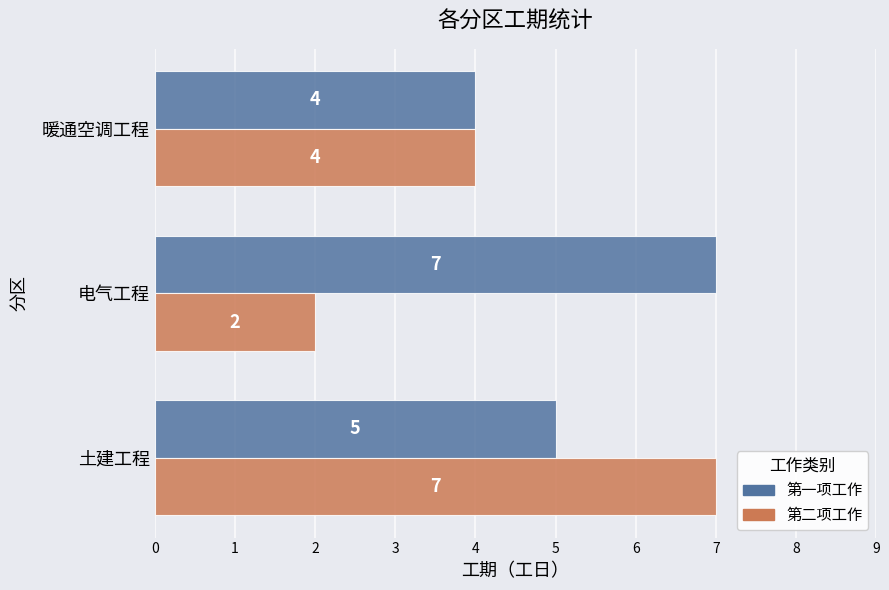

What is the difference between the maximum and minimum values in the 第一项工作 series?

3